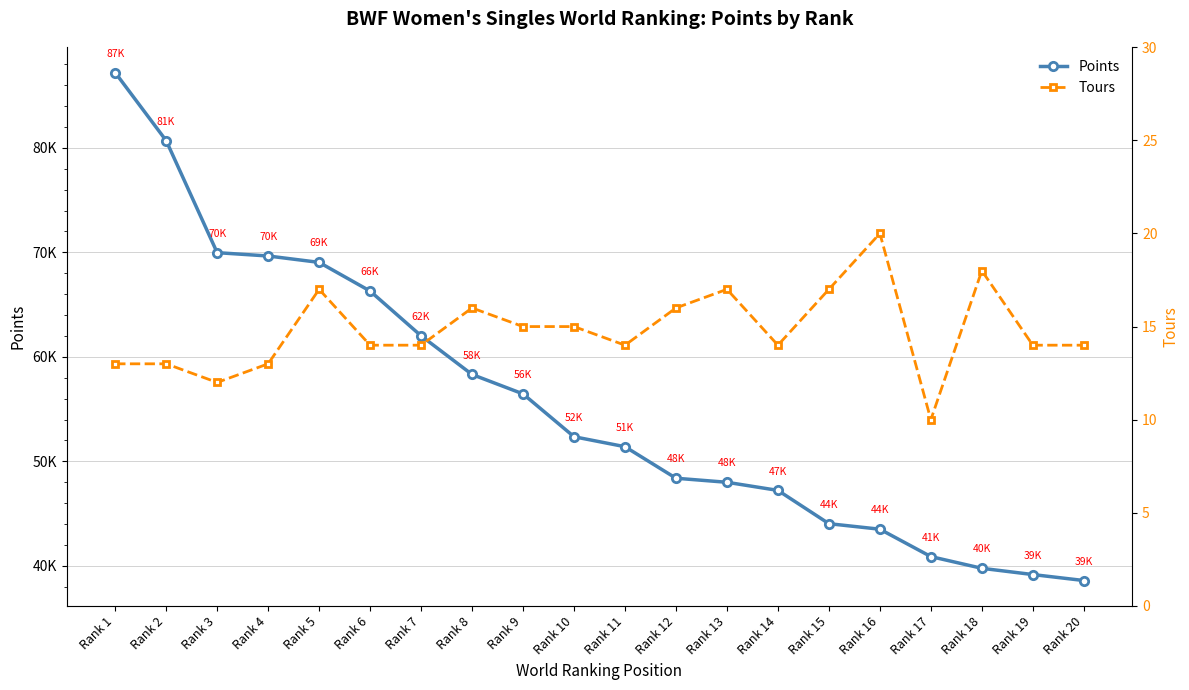

What value does the Tours series have at Rank 4?

13.0